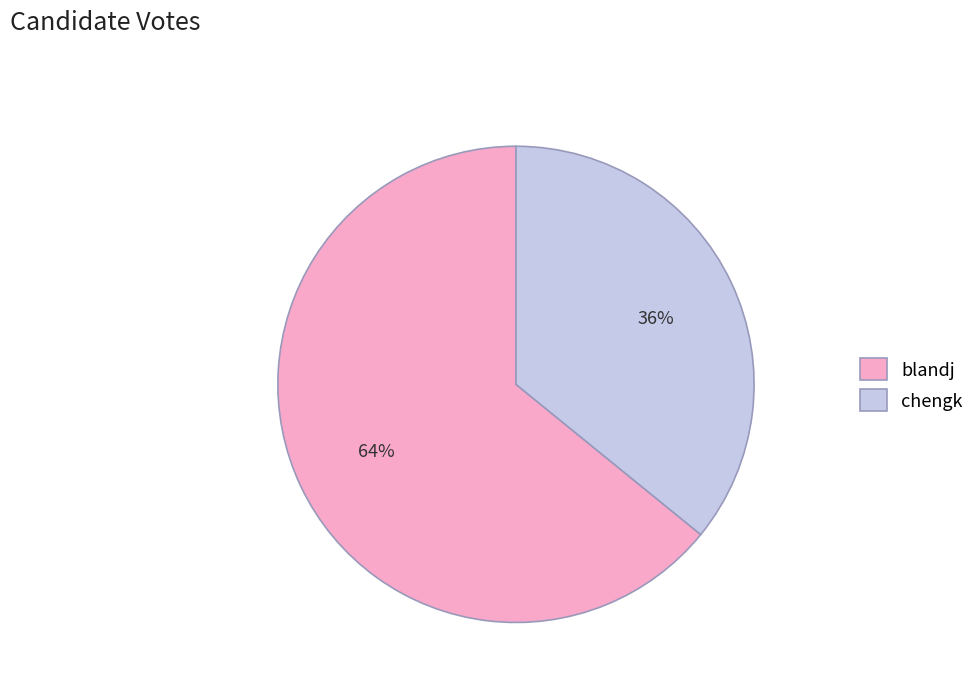

To the nearest percent, what percentage of the pie is chengk?

36%